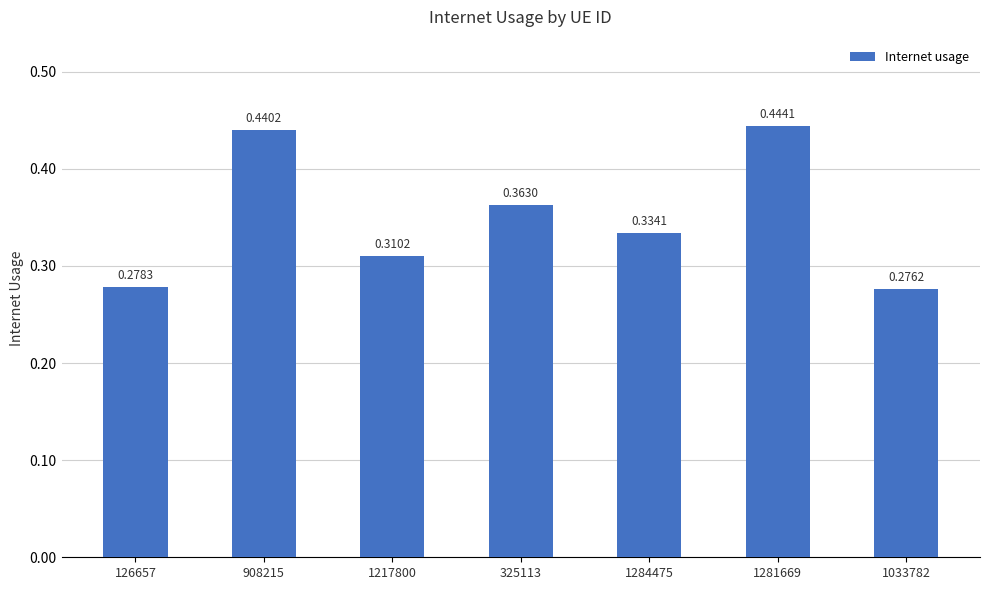

What is the sum of the values at 126657 and 908215?

0.7